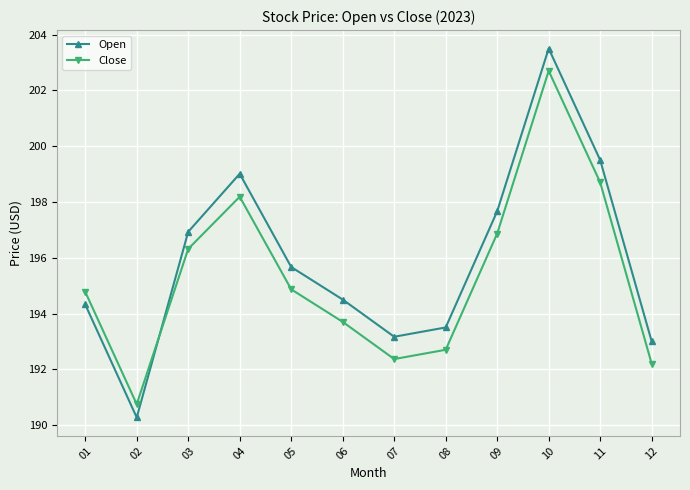

At how many categories does at least one series exceed 190?

12